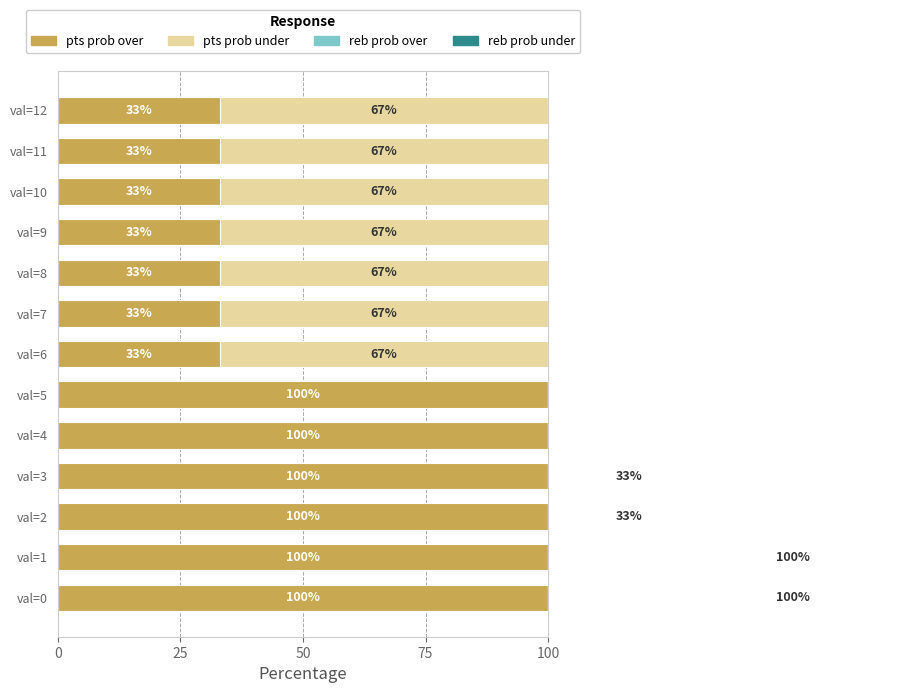

What is the difference between the second highest and minimum values in the reb prob under series?

100